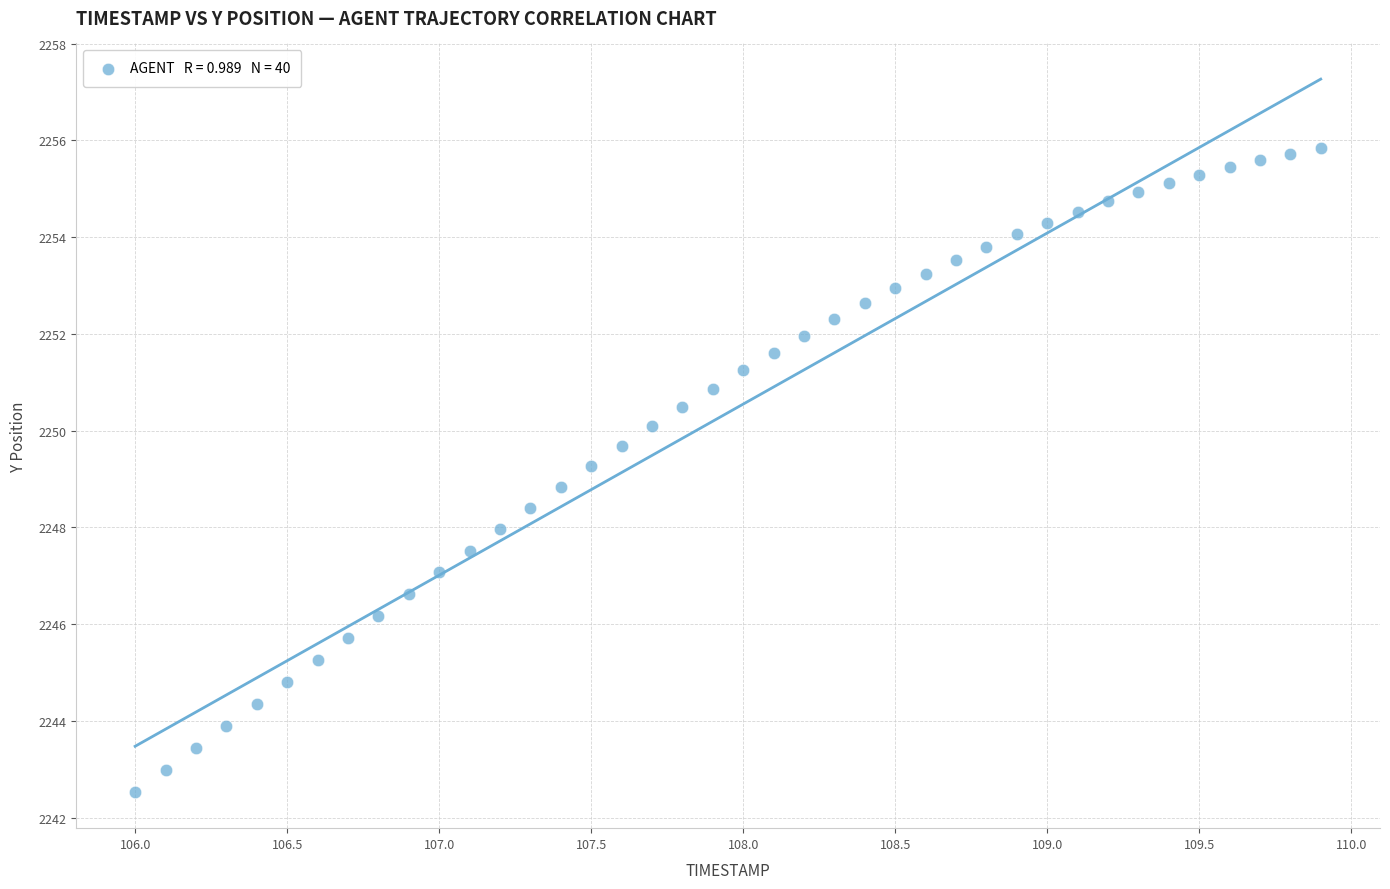

What is the range of Y values (max minus min)?

13.3